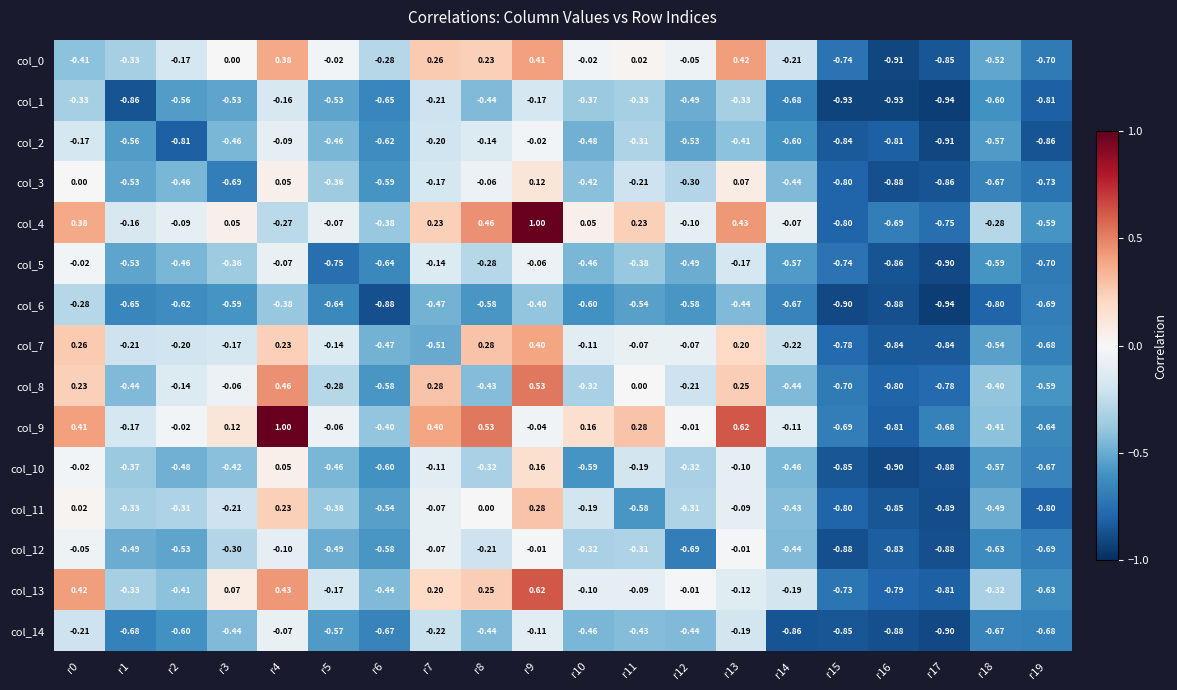

Is the value of col_3 at r16 greater than the value of col_8 at r6?

No